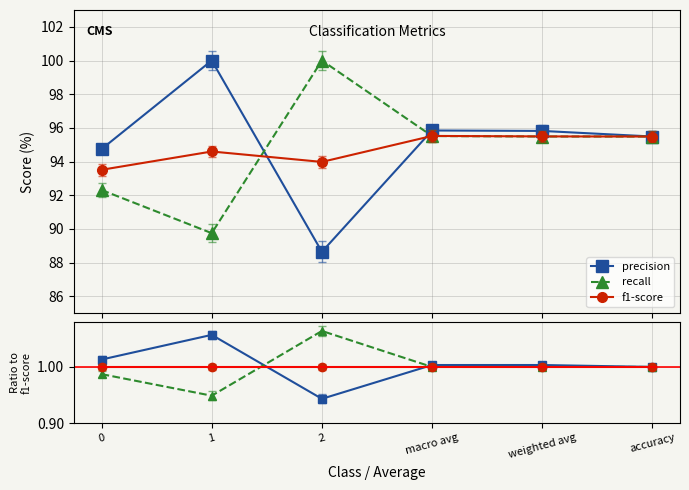

Which series changed the most between 0 and macro avg?

recall